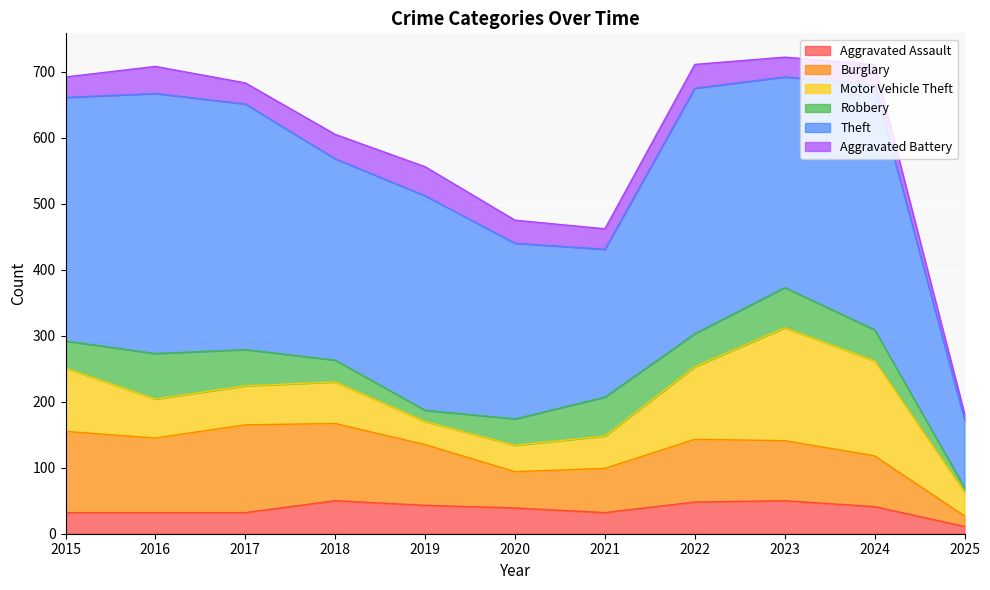

At which category is the sum across all series the highest?

2023